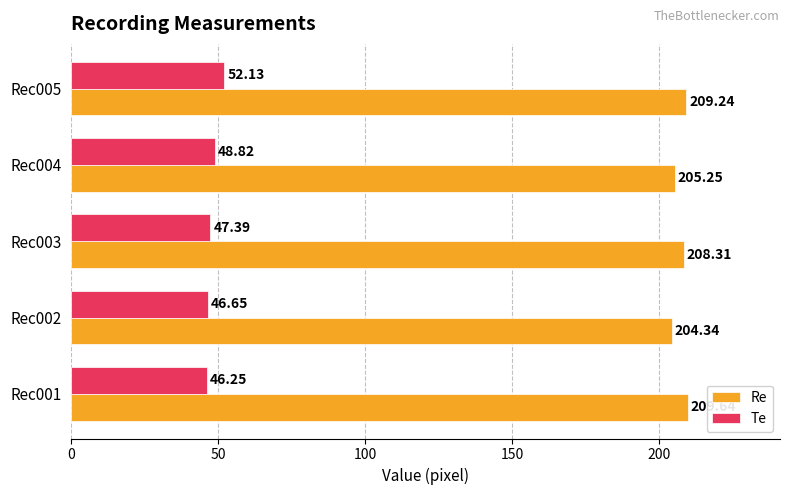

List the labels in order of Re value, smallest first.

Rec002, Rec004, Rec003, Rec005, Rec001